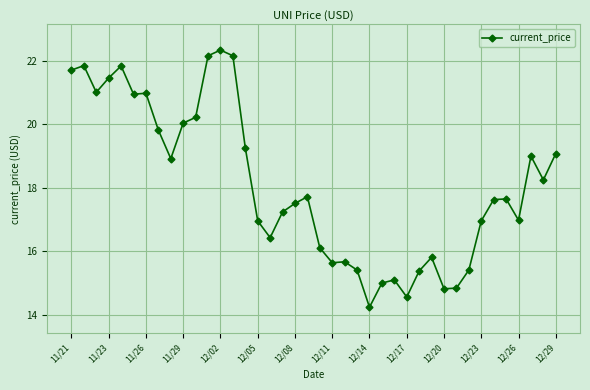

What is the value of the 14th point from the left?

22.2